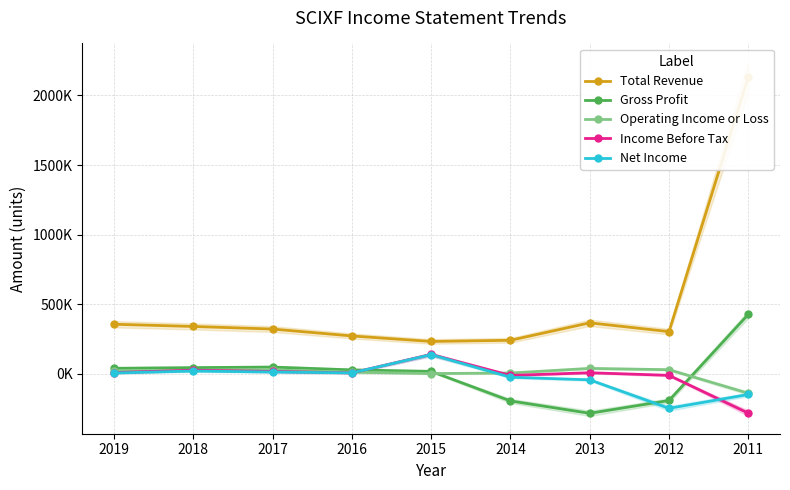

List the labels in order of Gross Profit value, largest first.

2011, 2017, 2018, 2019, 2016, 2015, 2012, 2014, 2013